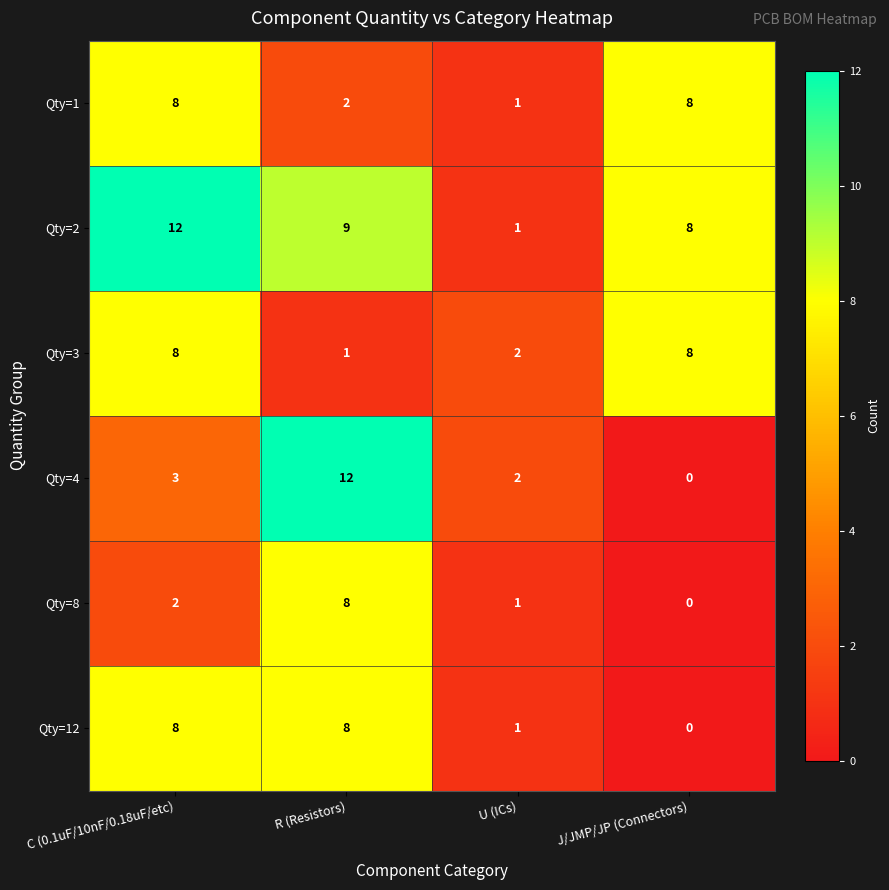

Which series has the largest total across all categories?

Qty=2